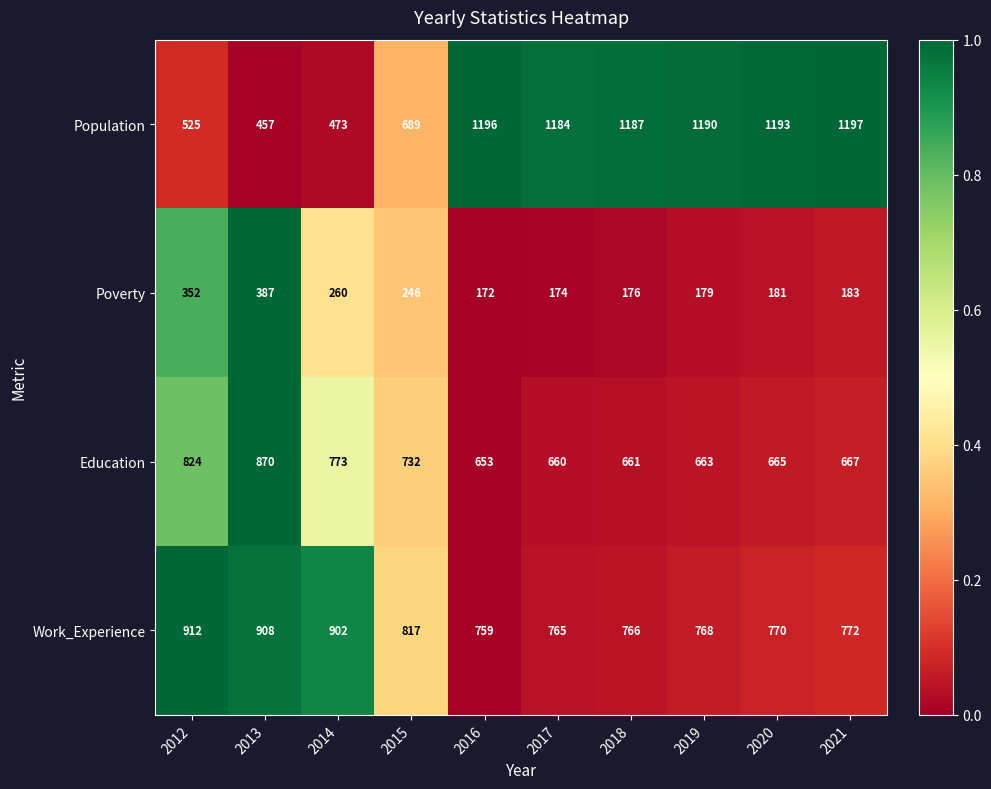

What is the difference between the highest and lowest values at 2020?

1012